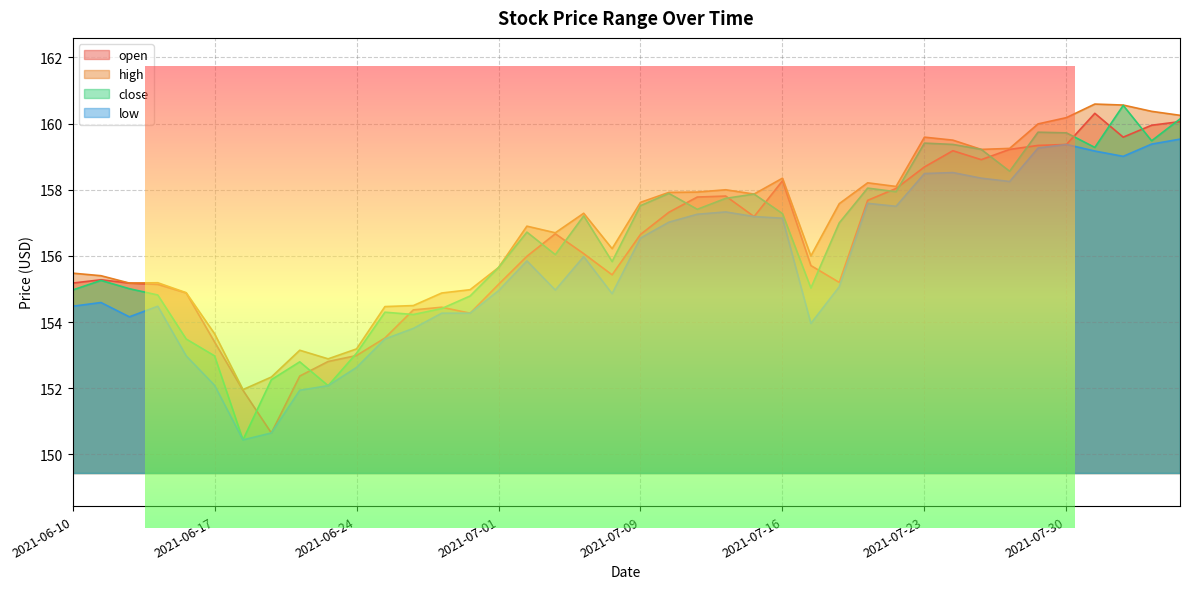

True or false: close and high intersect in this chart.

False